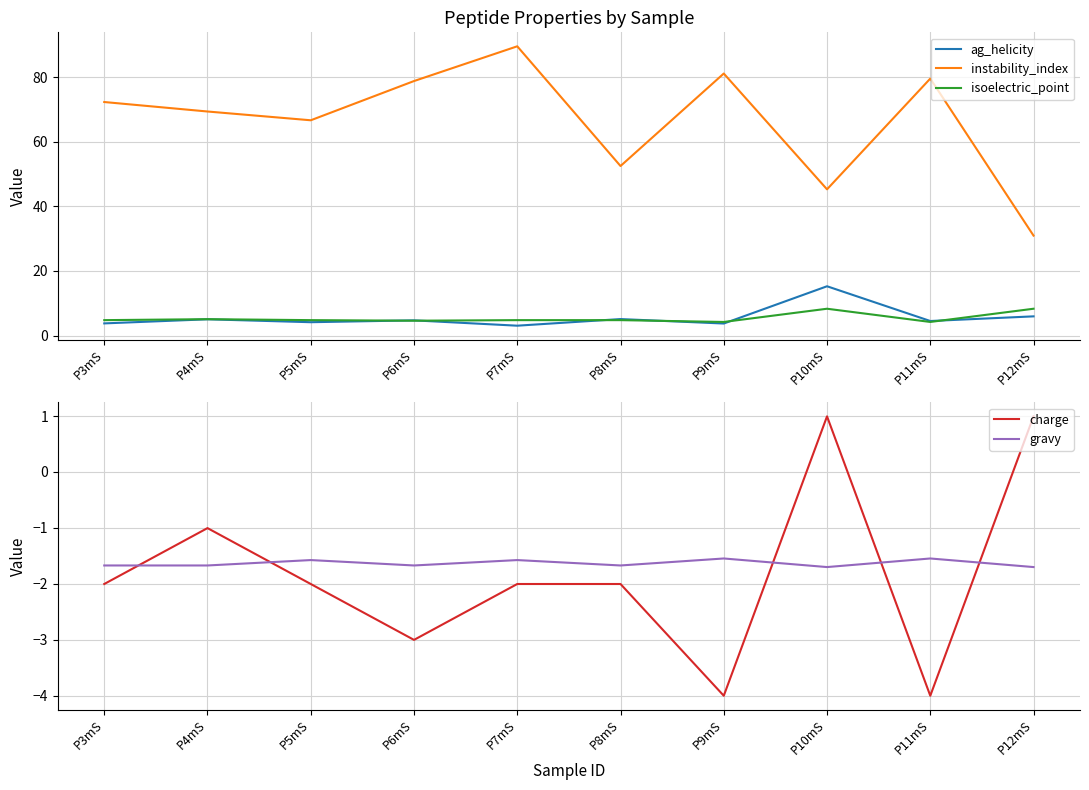

True or false: ag_helicity and instability_index cross at least once.

False